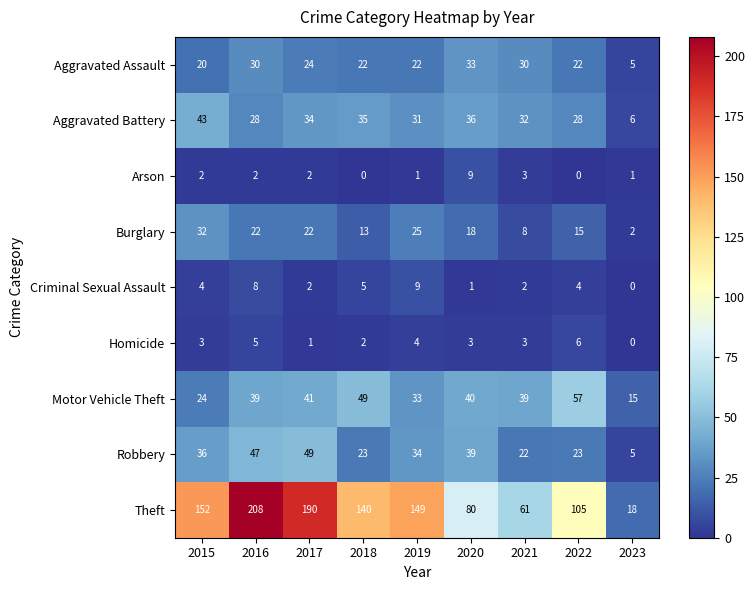

What is the maximum value shown in the chart?

208